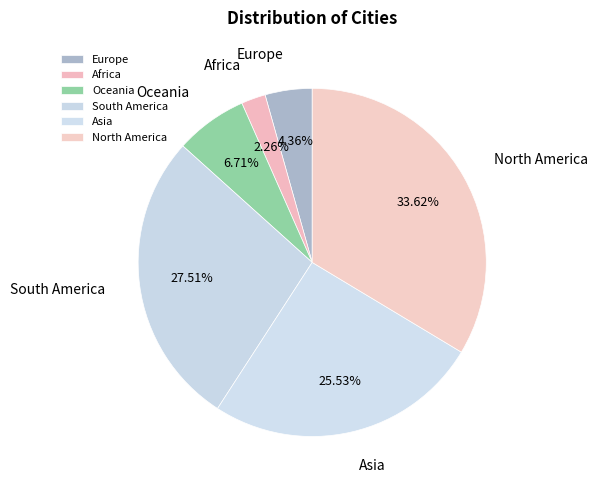

To the nearest percent, what is the average slice percentage?

17%